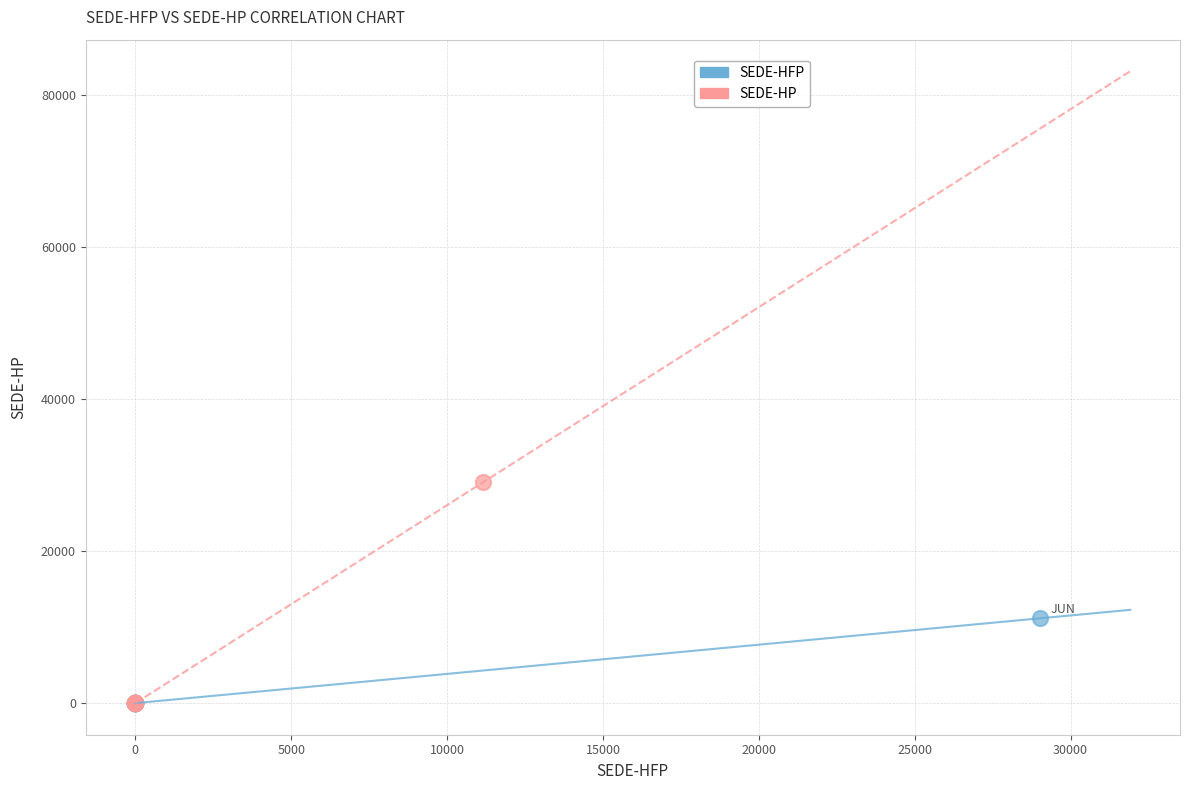

Which series reaches the maximum Y coordinate?

SEDE-HP